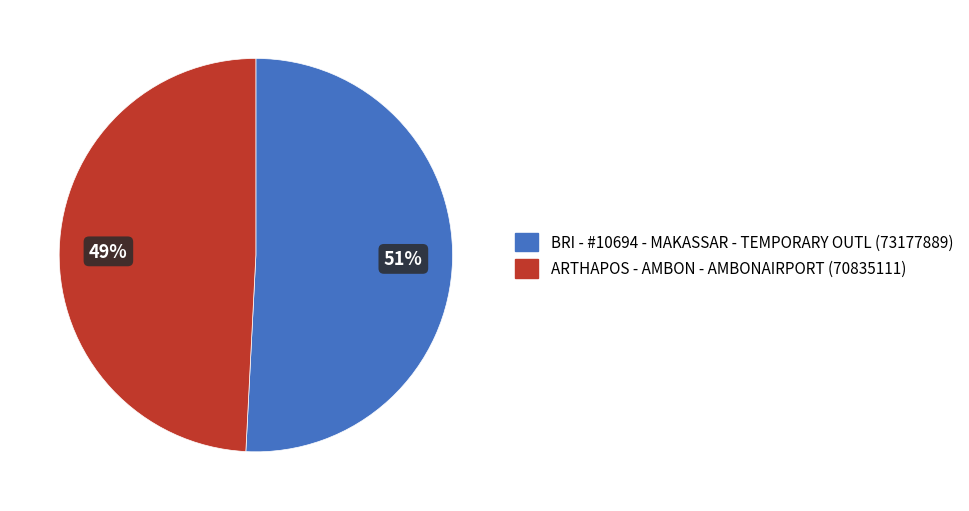

To the nearest percent, what is the combined percentage of BRI - #10694 - MAKASSAR - TEMPORARY OUTL (73177889) and ARTHAPOS - AMBON - AMBONAIRPORT (70835111)?

100%